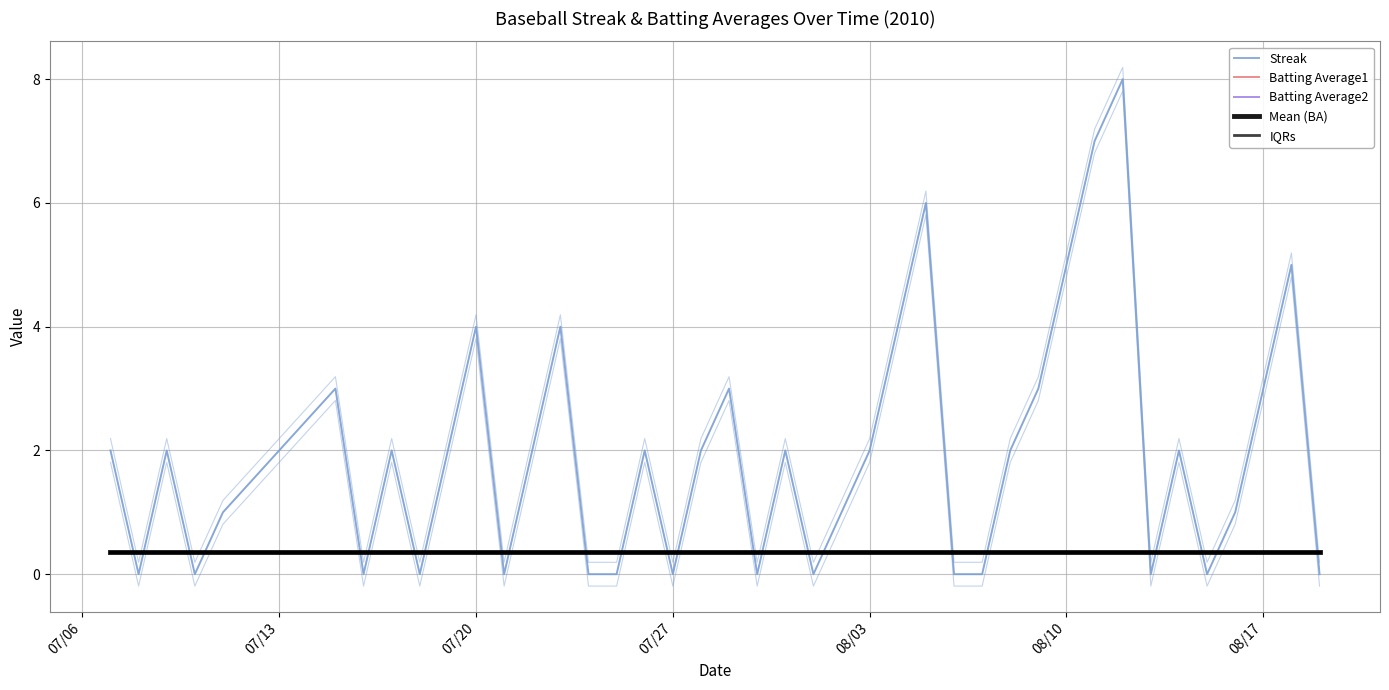

Is the value of Batting Average2 at 30 greater than the value of Batting Average1 at 21?

No